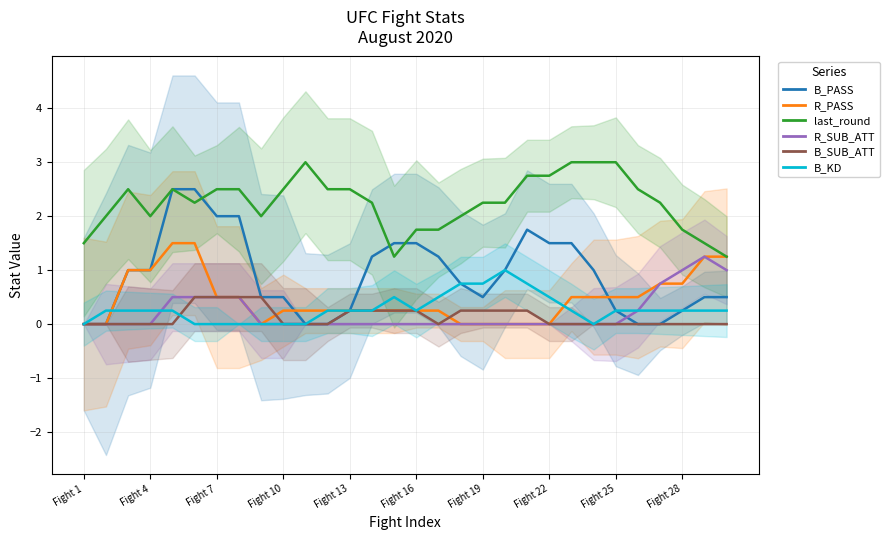

What is the difference between the maximum and second lowest values in the R_SUB_ATT series?

1.2